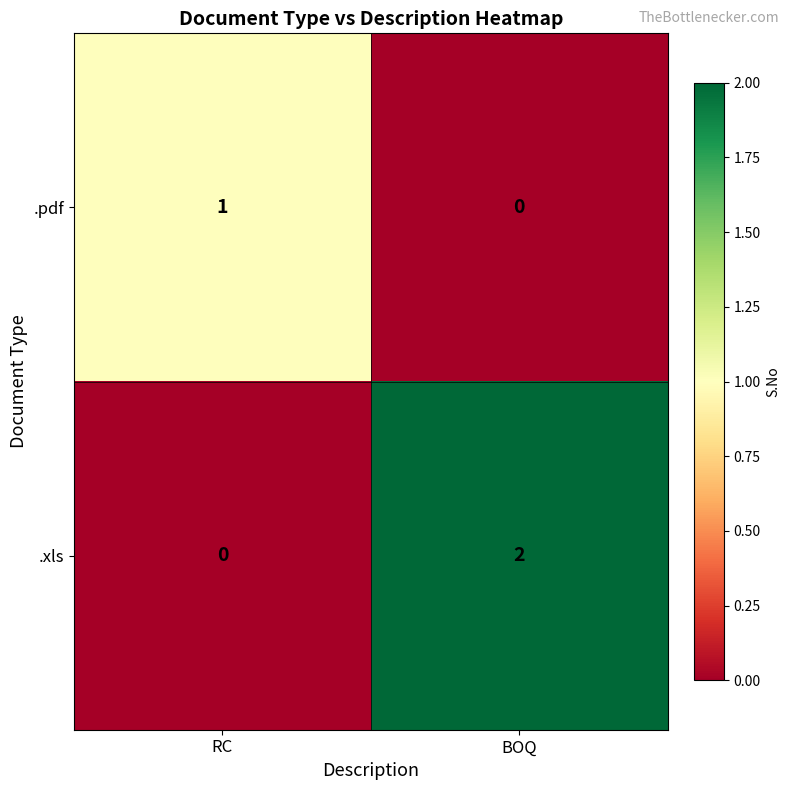

Count the number of categories in the chart.

2